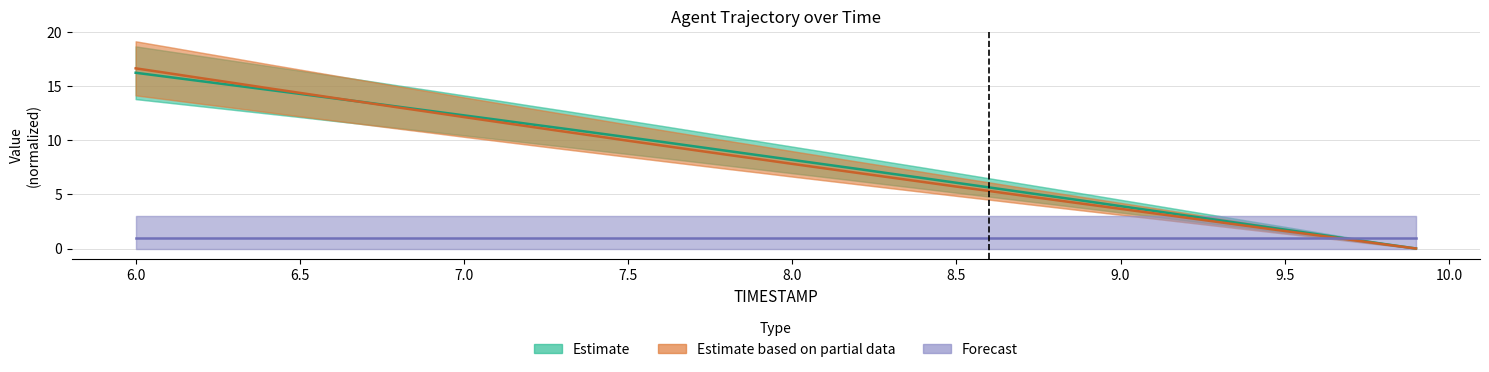

At how many categories does at least one series exceed 5?

28